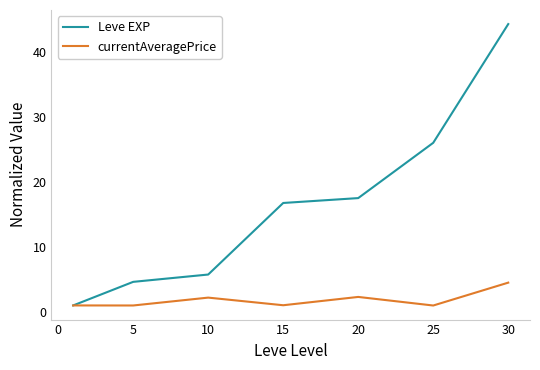

Which series has the largest total across all categories?

Leve EXP